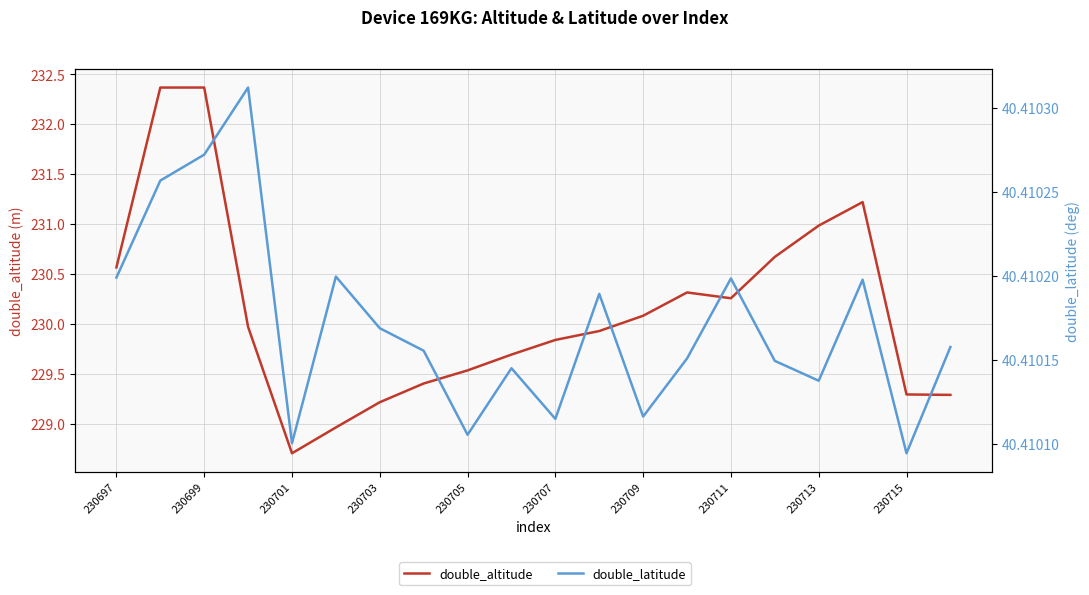

What are all the series names shown in the legend?

double_altitude, double_latitude